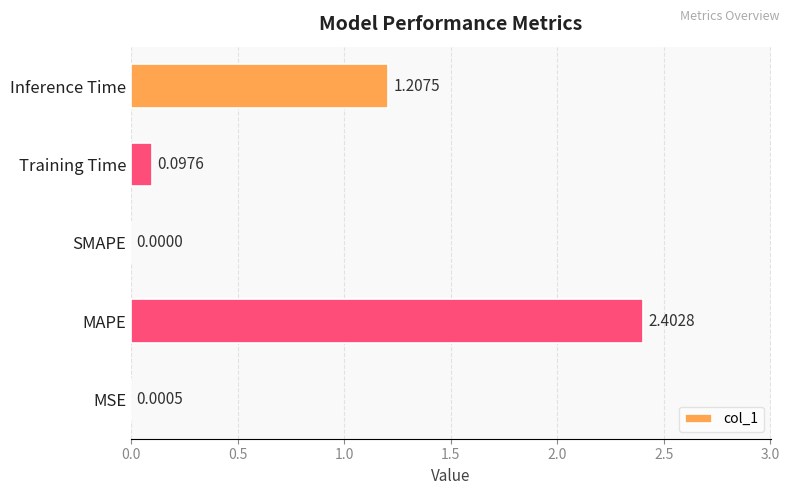

Which category has the highest value across all series?

MAPE